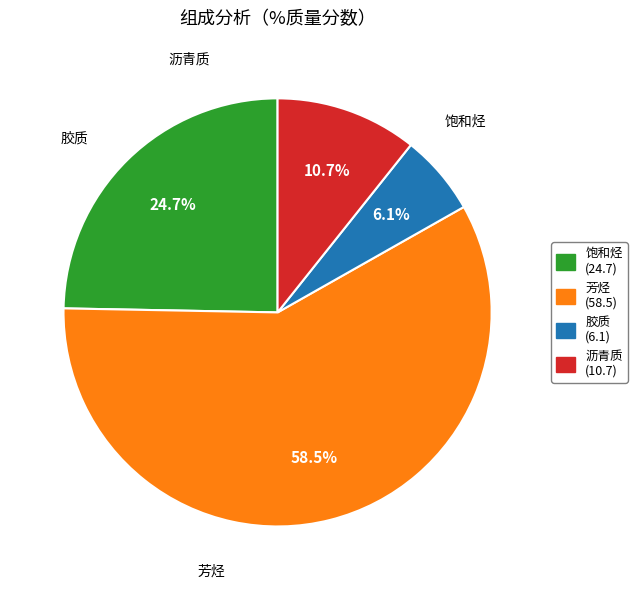

What is the largest slice in the pie chart?

芳烃